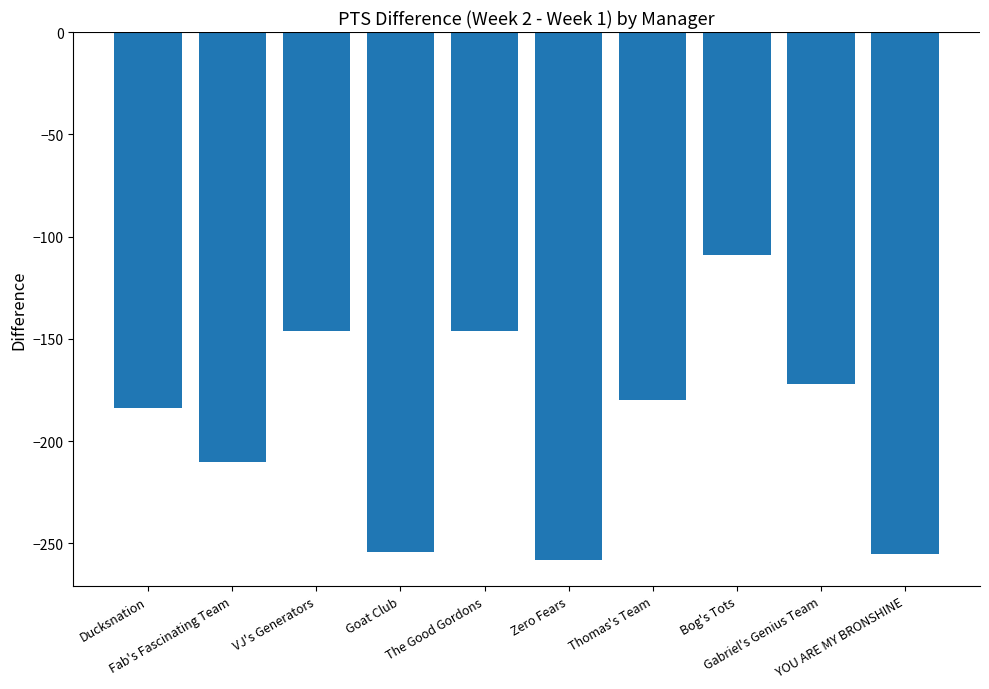

What is the sum of all values?

-1914